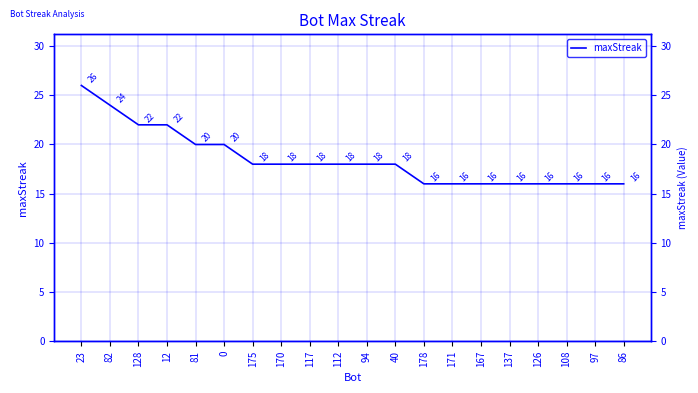

Reading left to right, extract all data points from this chart.

23=26	82=24	128=22	12=22	81=20	0=20	175=18	170=18	117=18	112=18	94=18	40=18	178=16	171=16	167=16	137=16	126=16	108=16	97=16	86=16